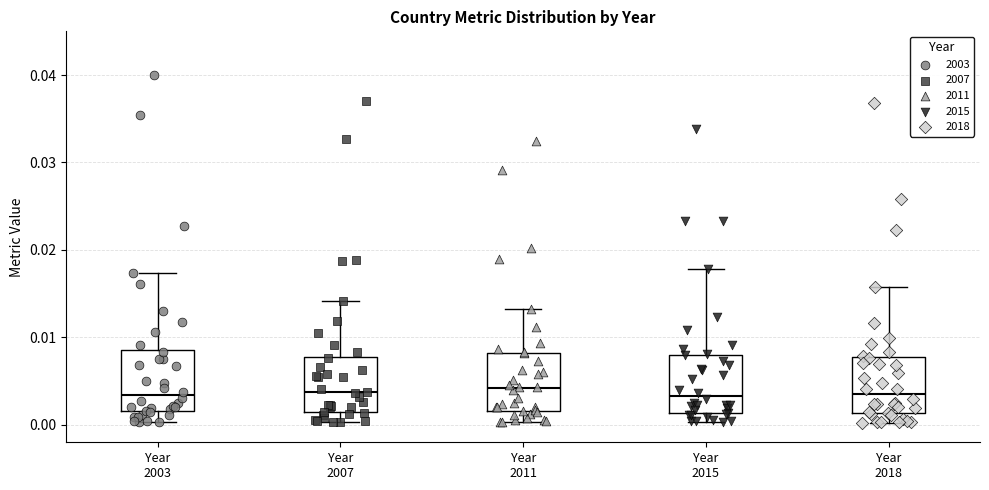

Reading left to right, read every box against the y-axis: the position of its median line, the range the box covers, and the ends of its whiskers. The values are not printed on the chart, so give them approximately, as read against the axis.

Year 2003: median 0.003, box 0.002 to 0.009, whiskers 0.000 to 0.017
Year 2007: median 0.004, box 0.001 to 0.008, whiskers 0.000 to 0.014
Year 2011: median 0.004, box 0.002 to 0.008, whiskers 0.000 to 0.013
Year 2015: median 0.003, box 0.001 to 0.008, whiskers 0.000 to 0.018
Year 2018: median 0.003, box 0.001 to 0.008, whiskers 0.000 to 0.016